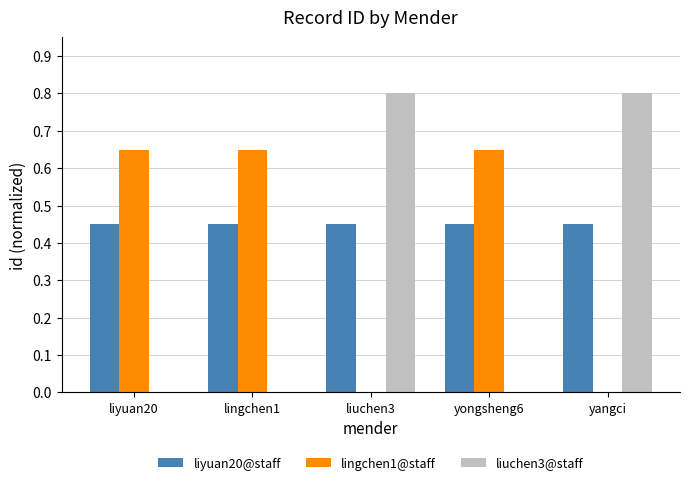

Which series has the largest total across all categories?

liyuan20@staff